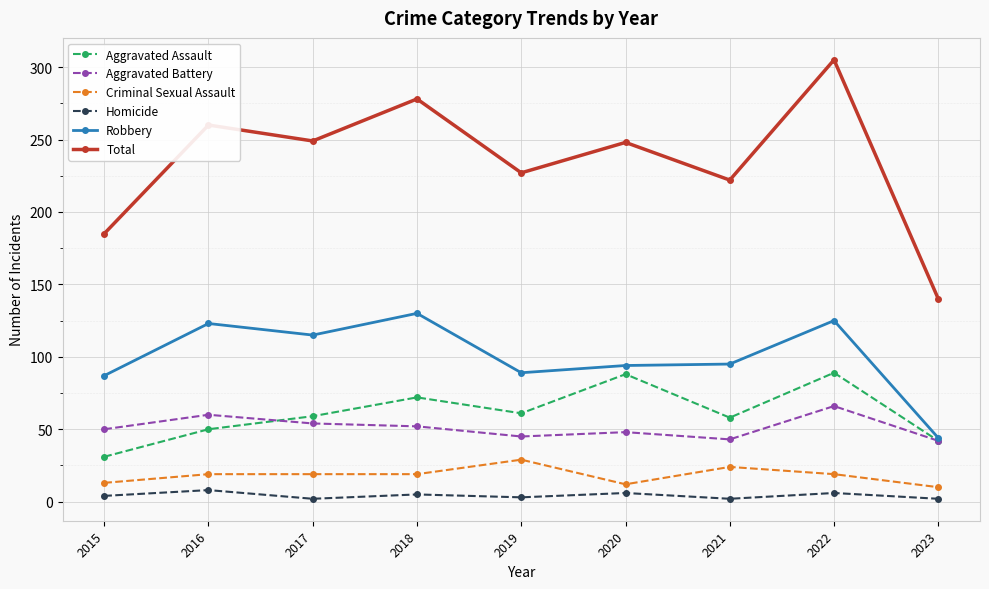

At how many categories does at least one series exceed 167?

8